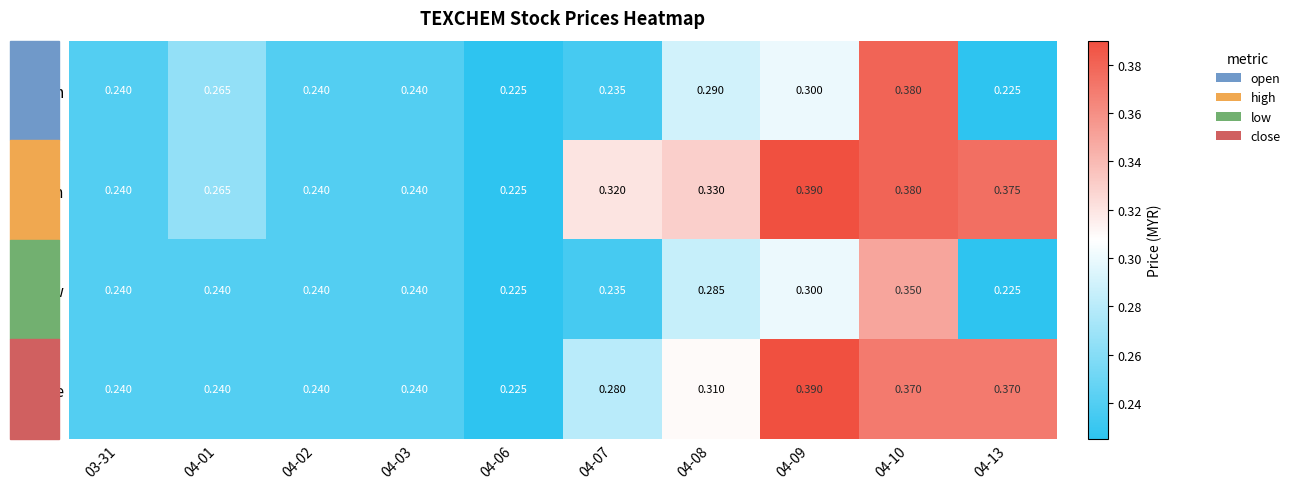

Is the value of close at 04-03 greater than the value of low at 04-09?

No